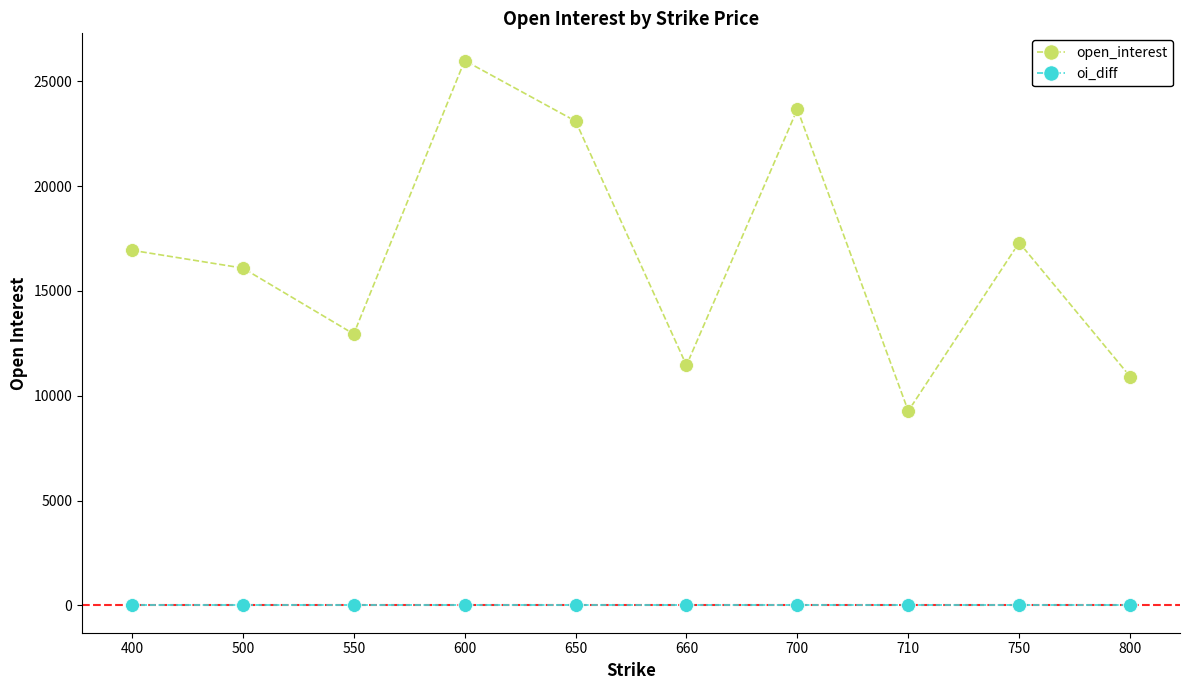

Where is the first local minimum for open_interest?

550